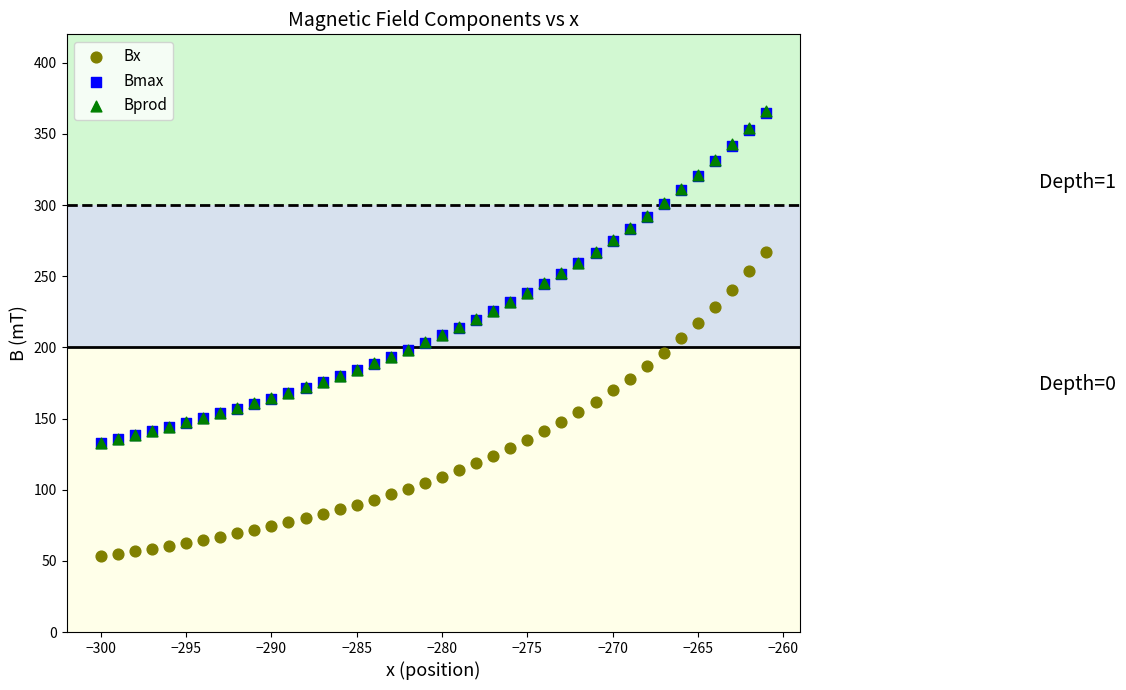

Which series has the widest spread of Y values?

Bprod